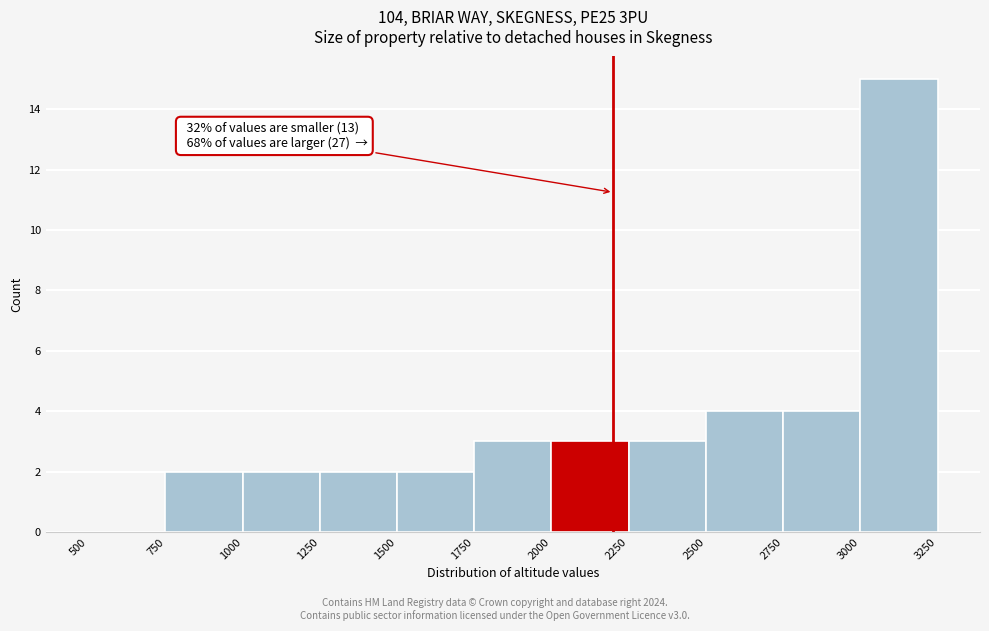

Which range on the x-axis has the tallest bar?

3000 to 3250